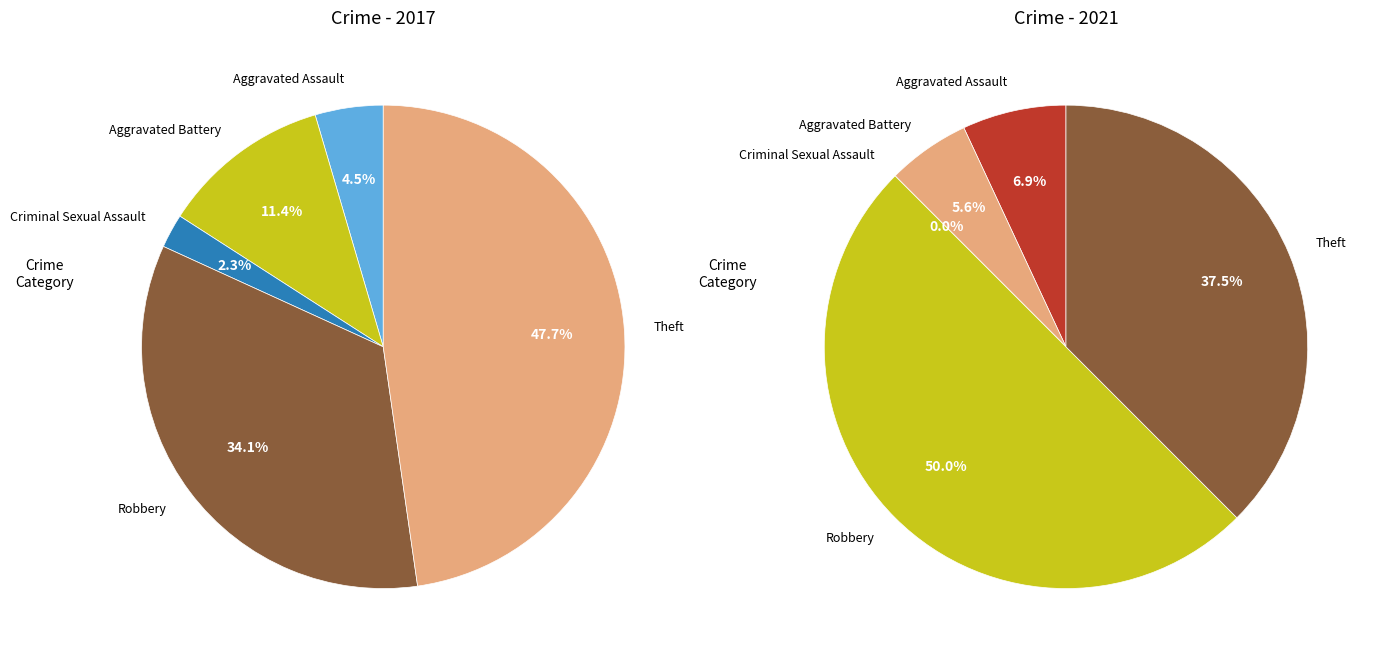

Is there a majority slice in this chart?

No